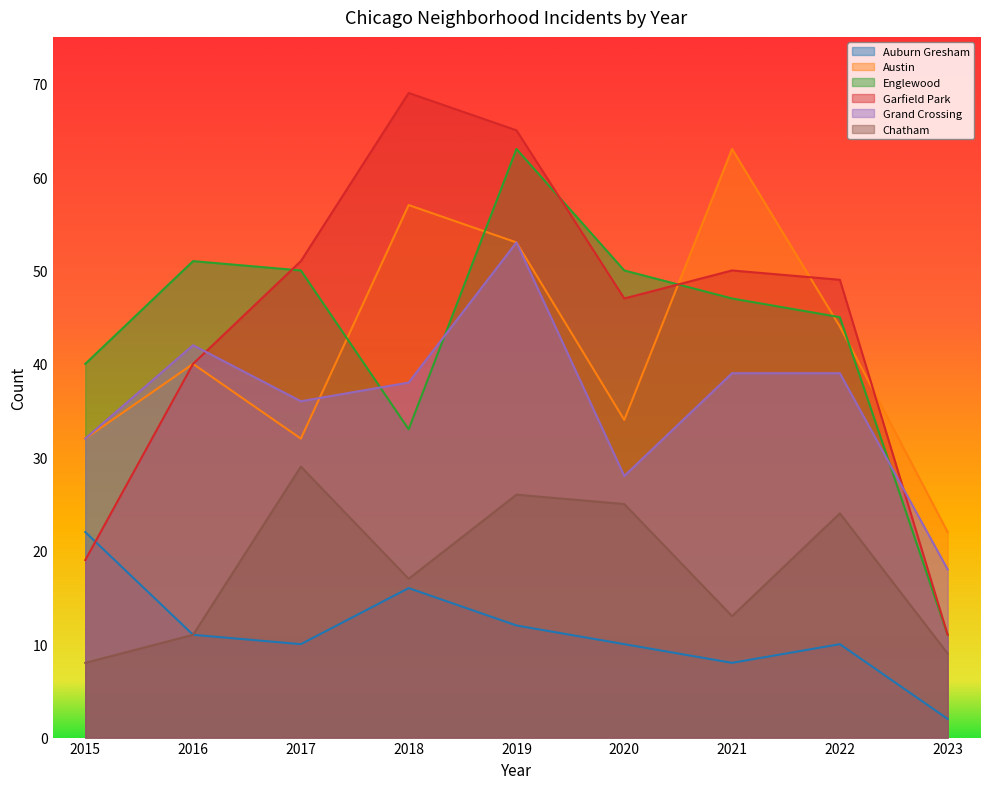

What is the sum of all Grand Crossing values?

325